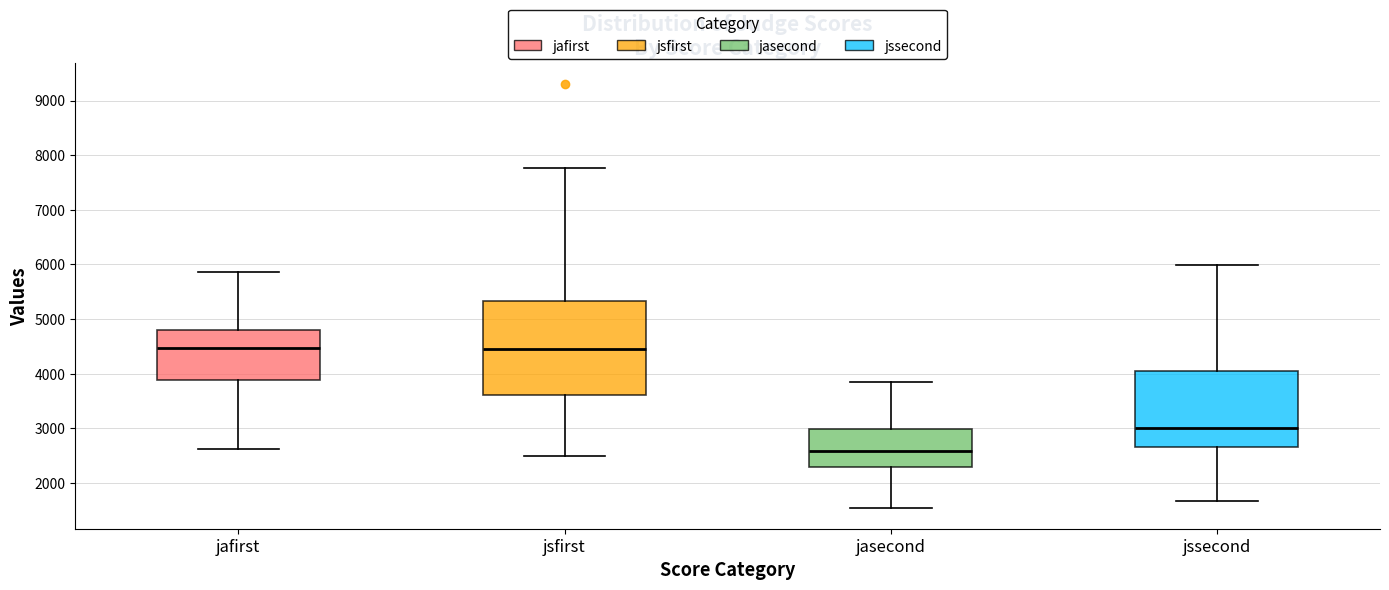

Where does the median line of the box for jafirst sit on the y-axis? The values are not printed on the chart, so give them approximately, as read against the axis.

4500